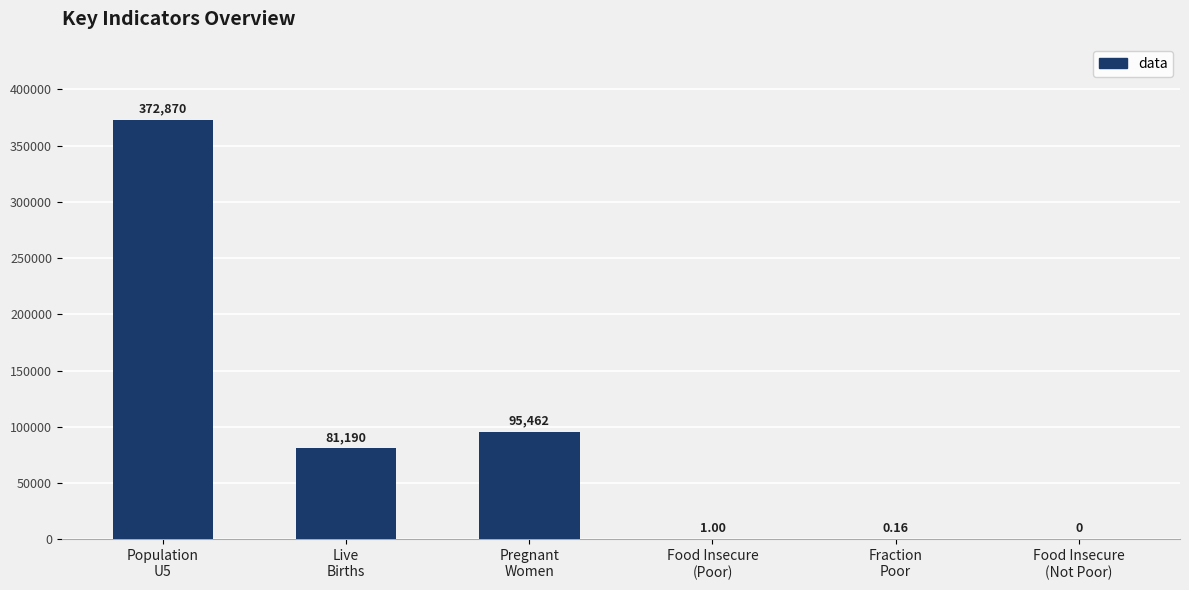

The chart shows a value of 95462.1 at Pregnant
Women. True or false?

True